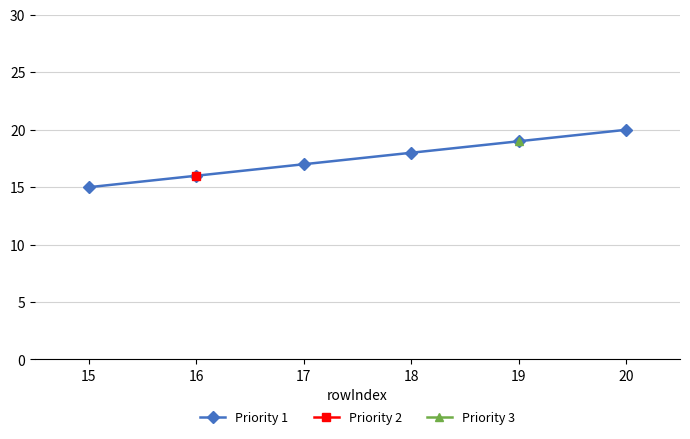

Which series has the widest spread of values?

Priority 1